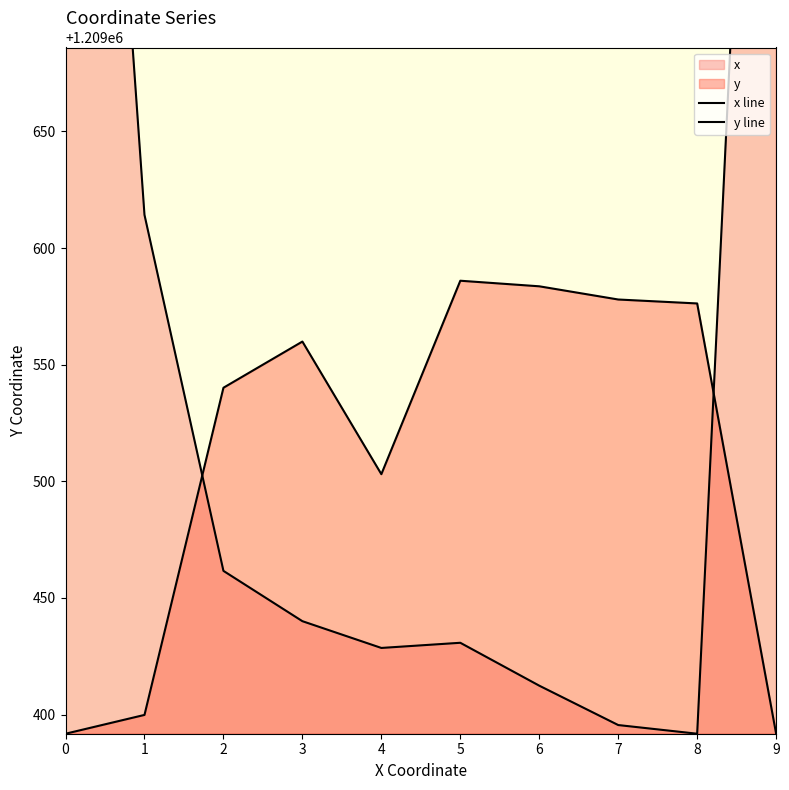

At how many categories does at least one series exceed 1209500?

10